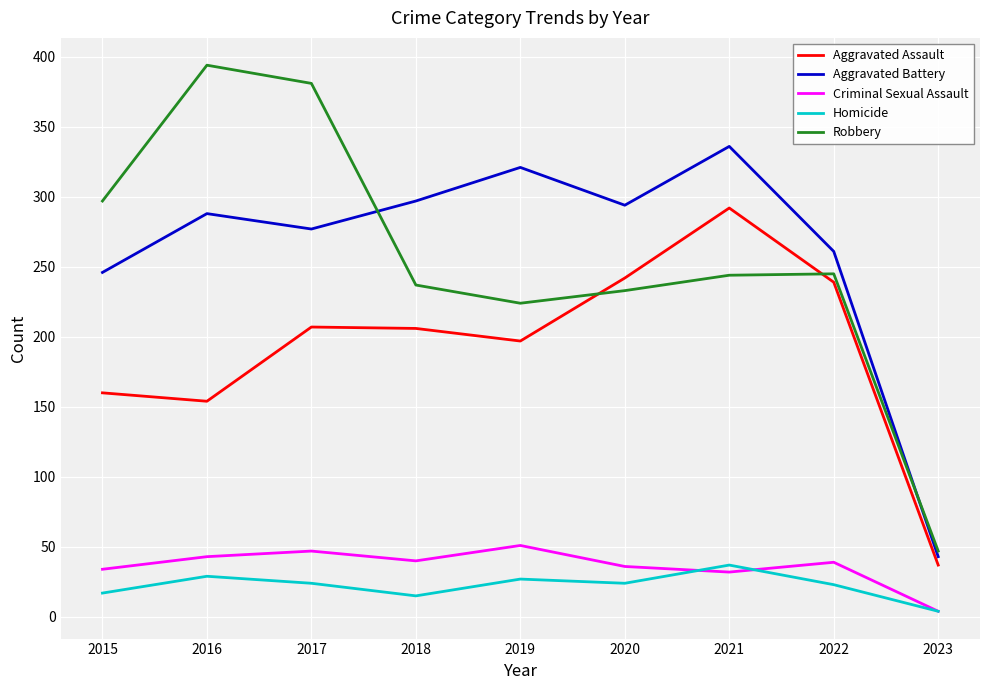

Is the value of Aggravated Assault at 2017 greater than the value of Robbery at 2016?

No